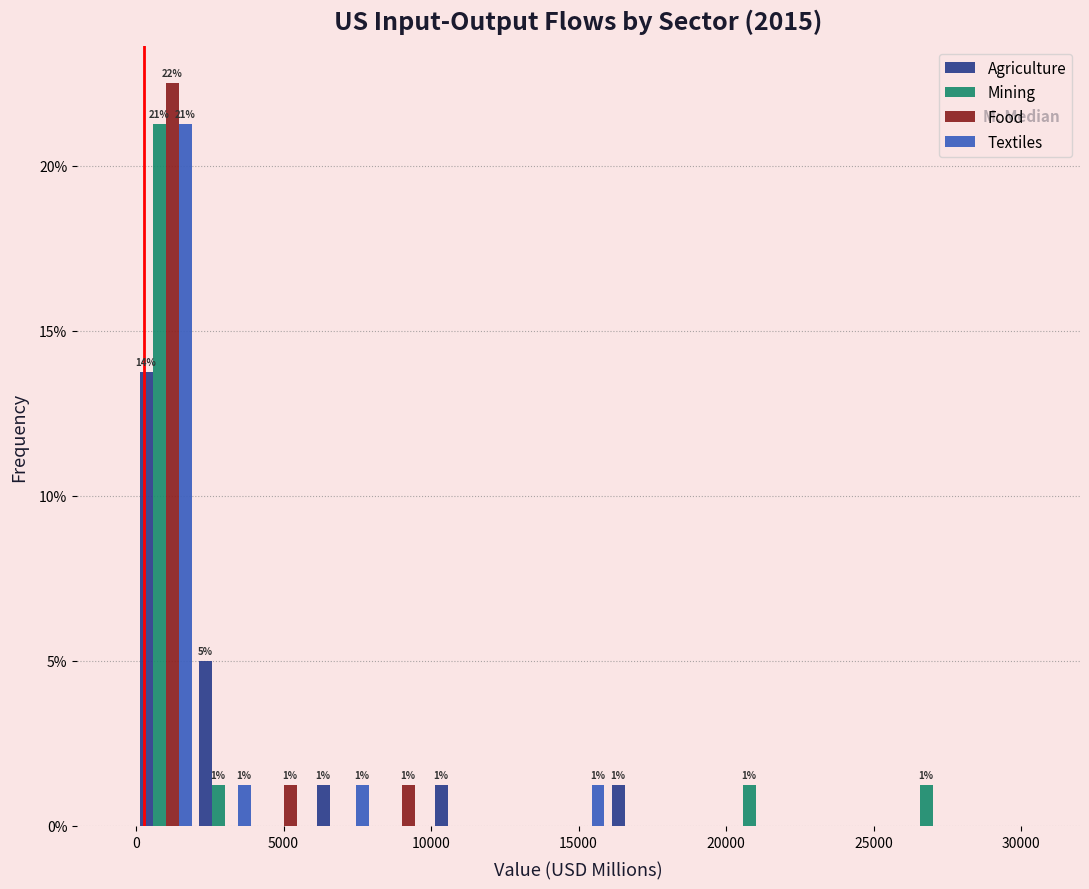

In the Agriculture series, which range on the x-axis has the tallest bar?

0 to 2000